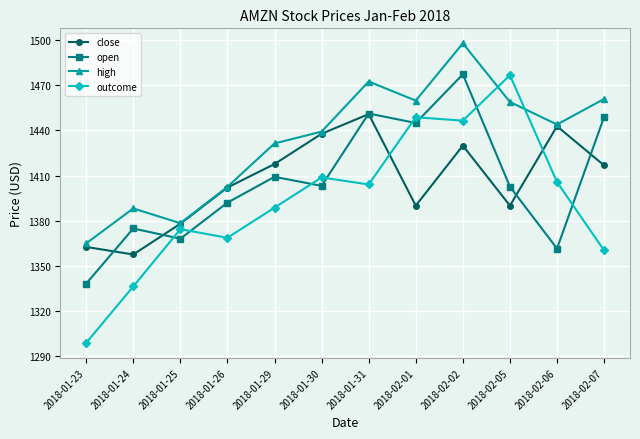

At which label is outcome closest to 1387?

2018-01-29